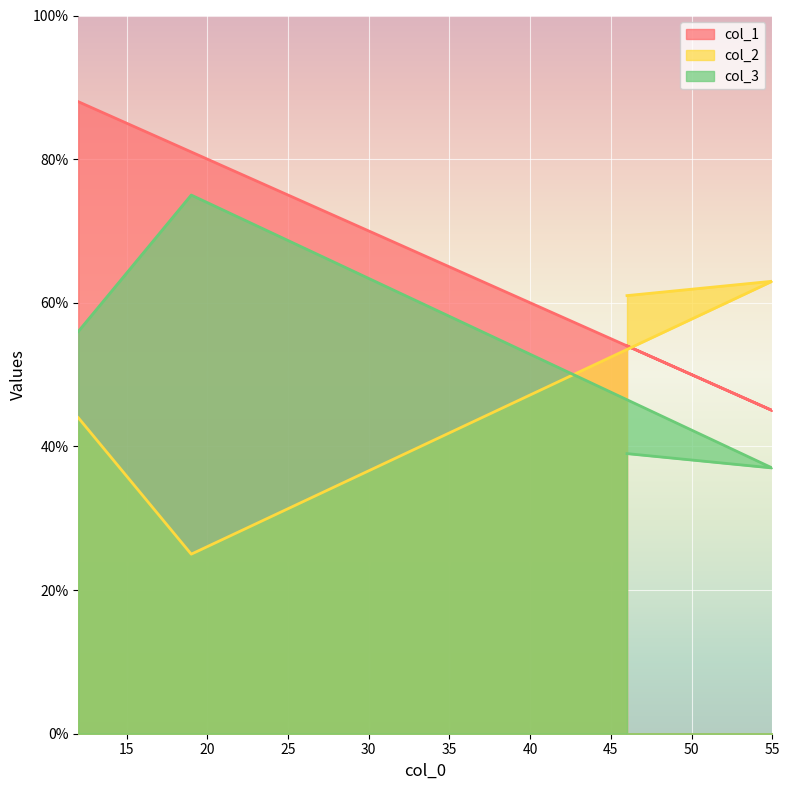

True or false: col_1 and col_3 intersect in this chart.

False